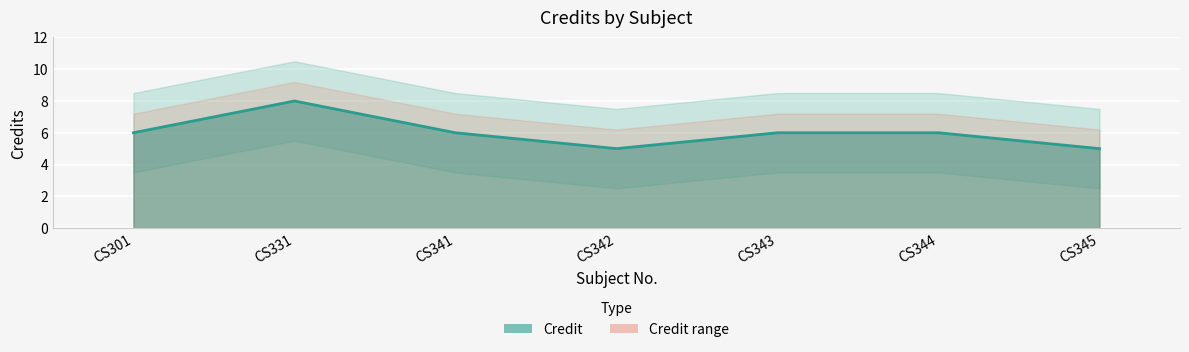

Reading left to right, extract all data points from this chart.

6	8	6	5	6	6	5